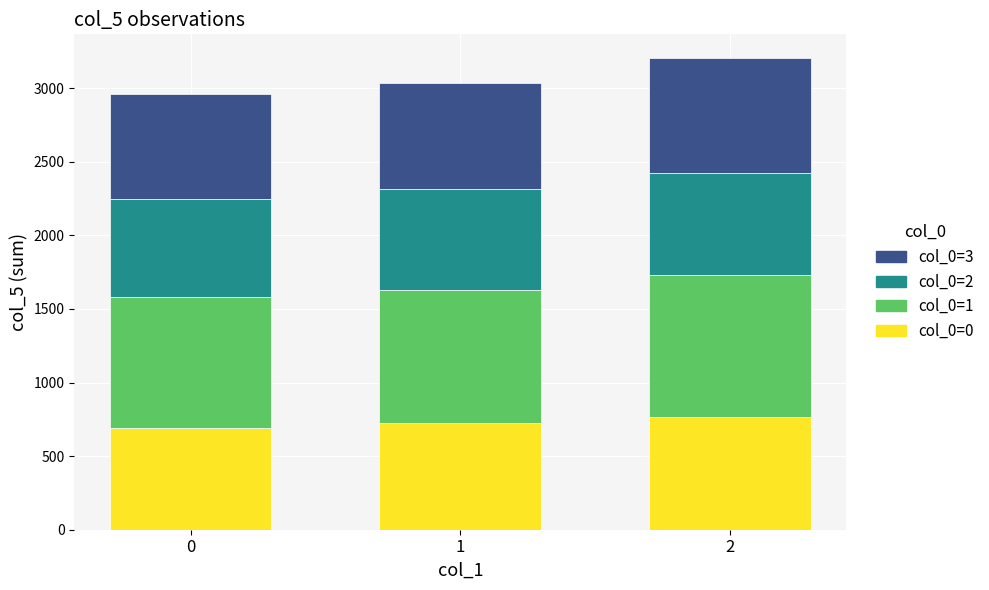

What is the value of the col_0=0 bar at the 1st from the left?

692